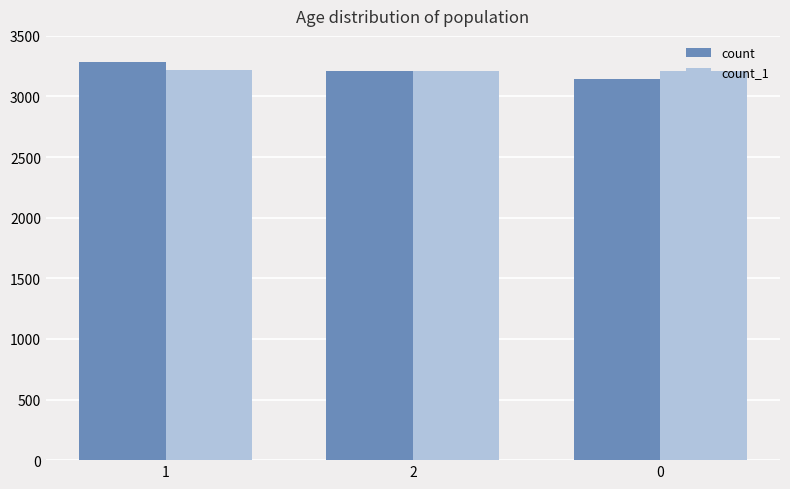

What is the approximate value of count_1 at 0?

3214